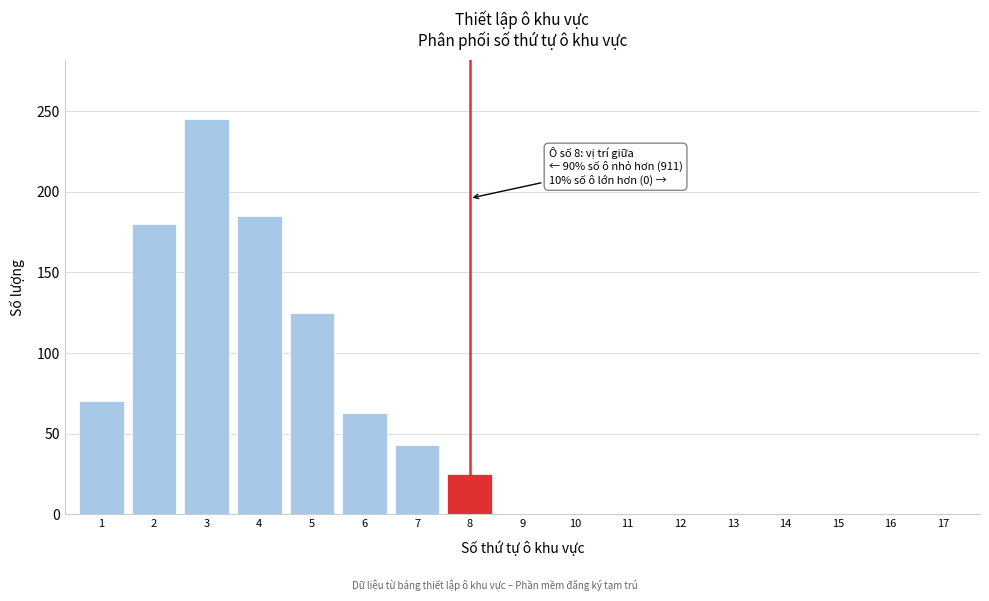

Reading left to right, transcribe all the data shown in this chart.

1=70	2=180	3=245	4=185	5=125	6=63	7=43	8=25	9=0	10=0	11=0	12=0	13=0	14=0	15=0	16=0	17=0